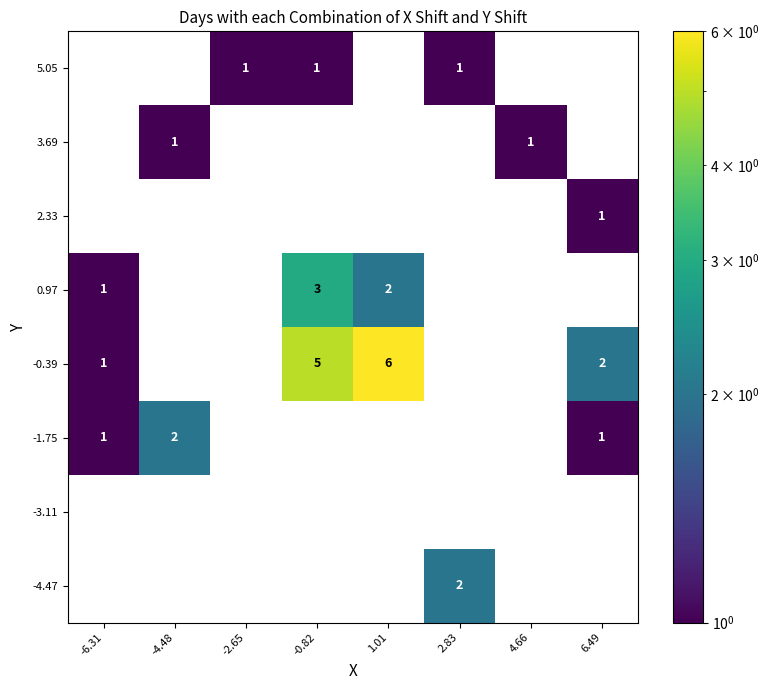

At which label does 2.33 reach its peak?

6.49